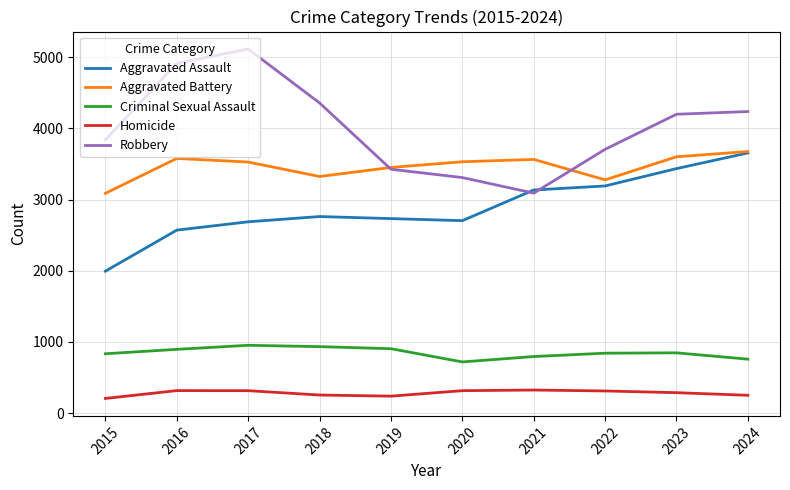

What is the spread (max minus min) of values at 2020?

3218